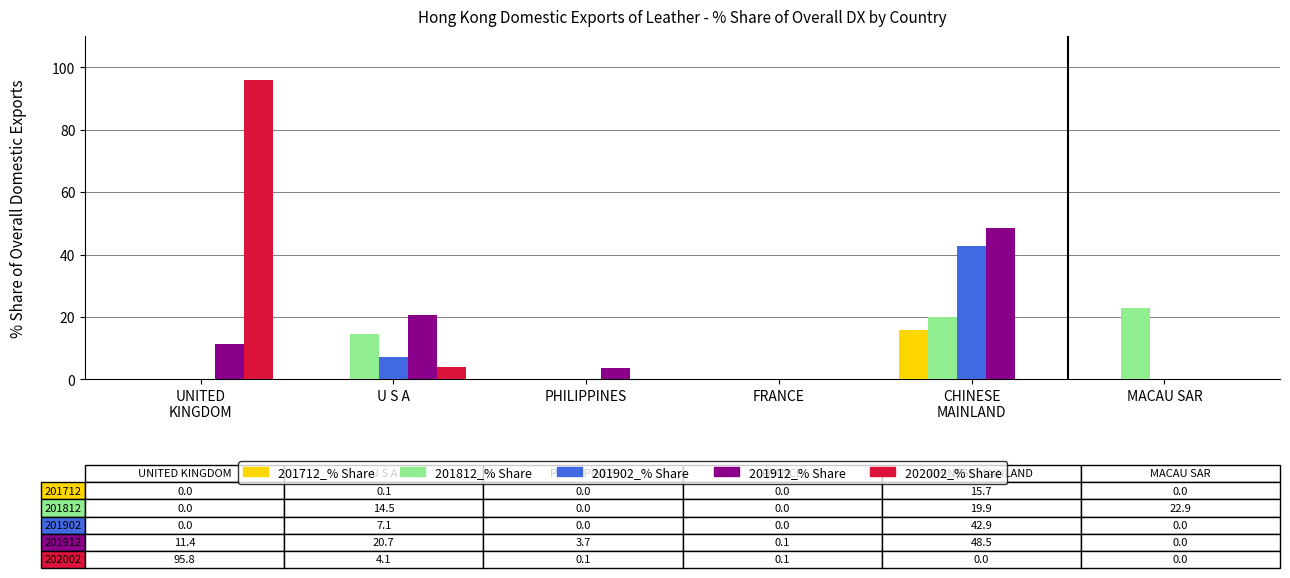

Where is 201912_% Share nearest to the value 24?

U S A